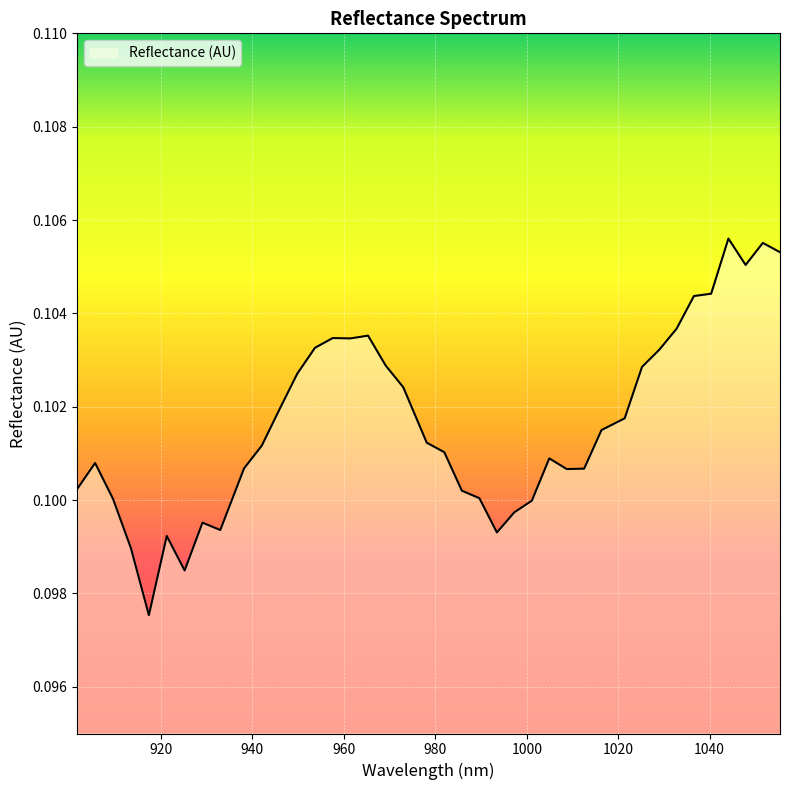

How many interior local peaks (higher than both neighbors) does the data have?

8